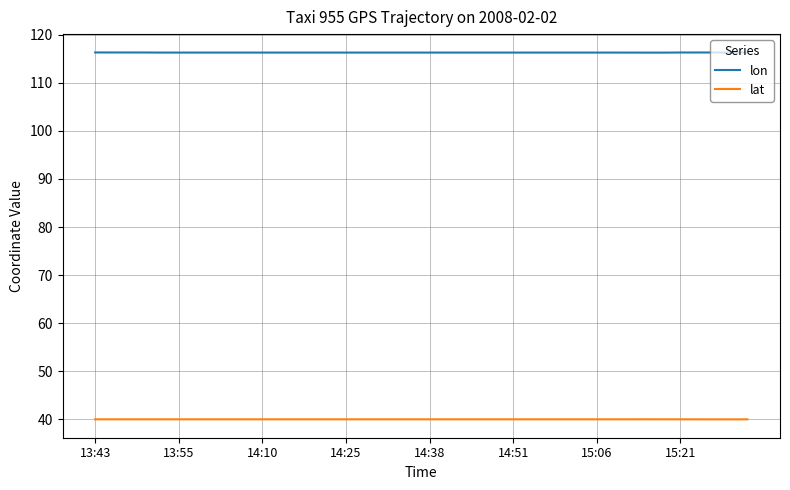

True or false: lat and lon intersect in this chart.

False